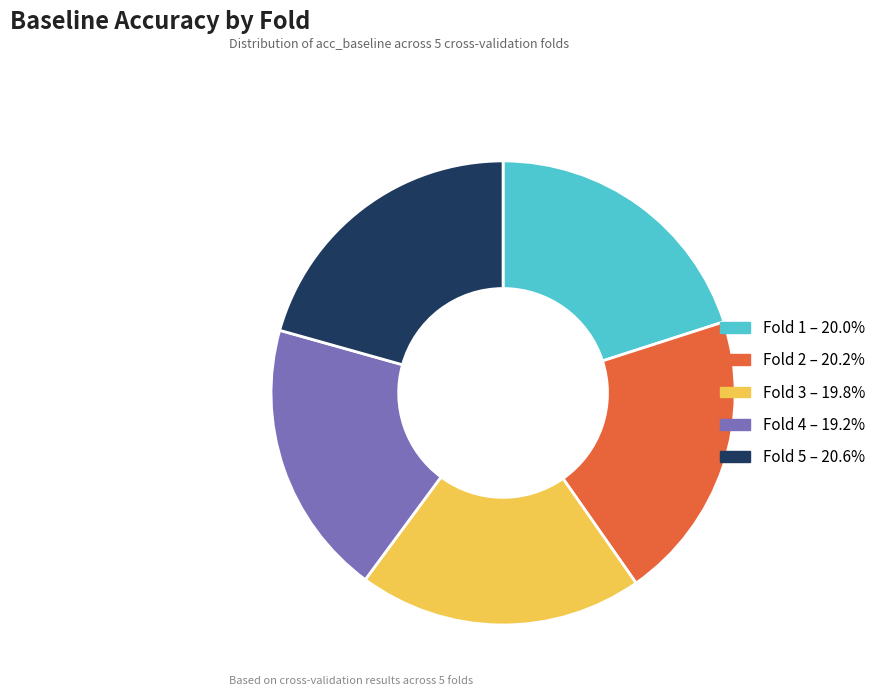

Does any single category account for the majority?

No